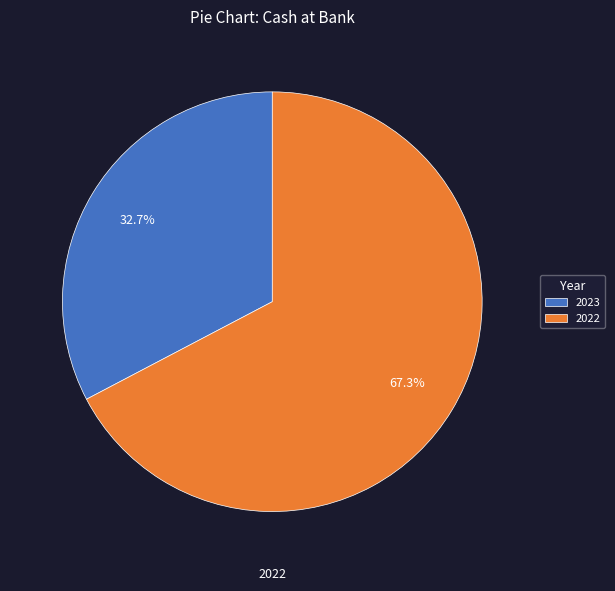

Approximately how many times larger is the value at 2022 compared to 2023?

2.1